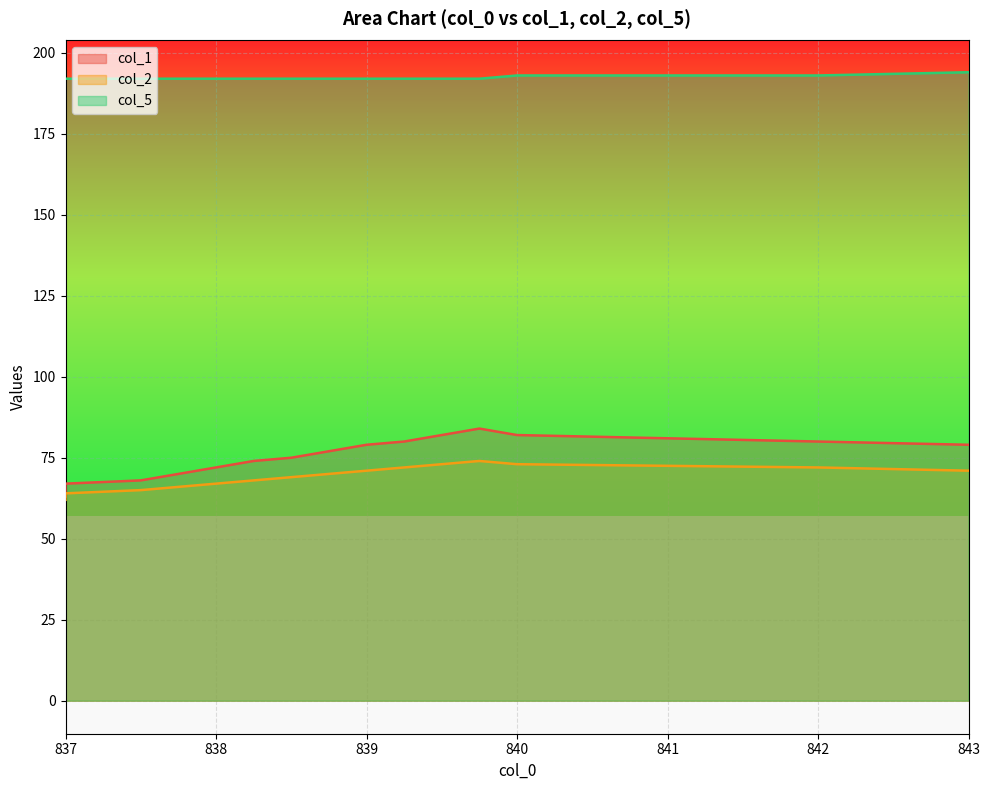

How many data points does each series have?

15